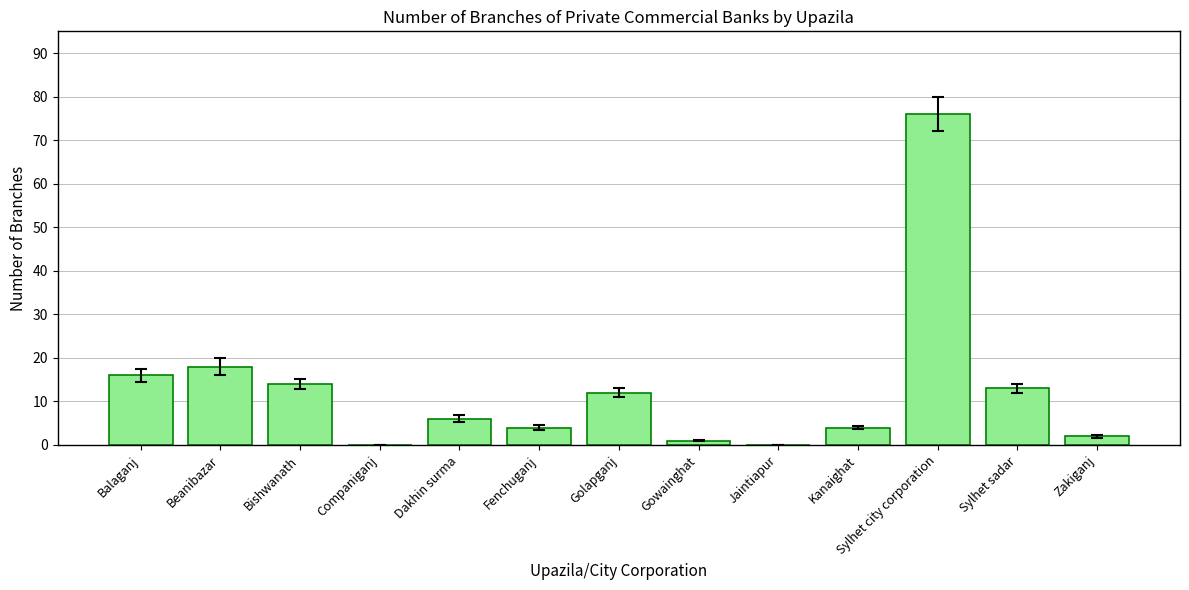

Is it true that the value at Bishwanath is 14?

True